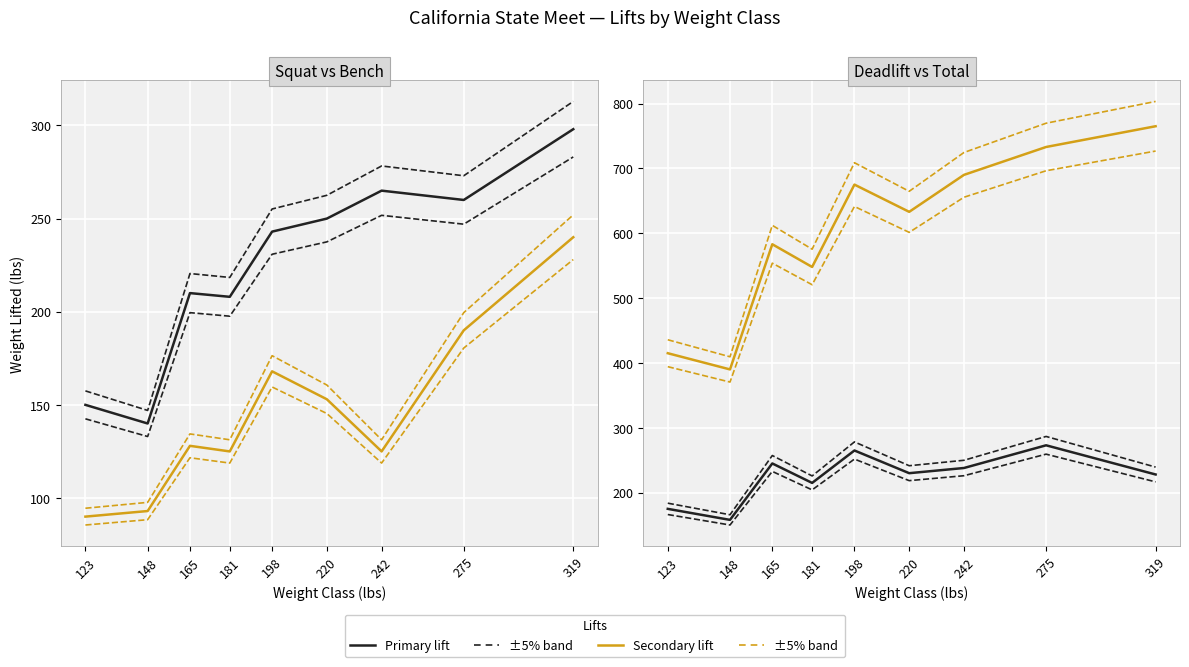

At 275, list the series in order from smallest to largest.

Bench, Squat, Deadlift, Total